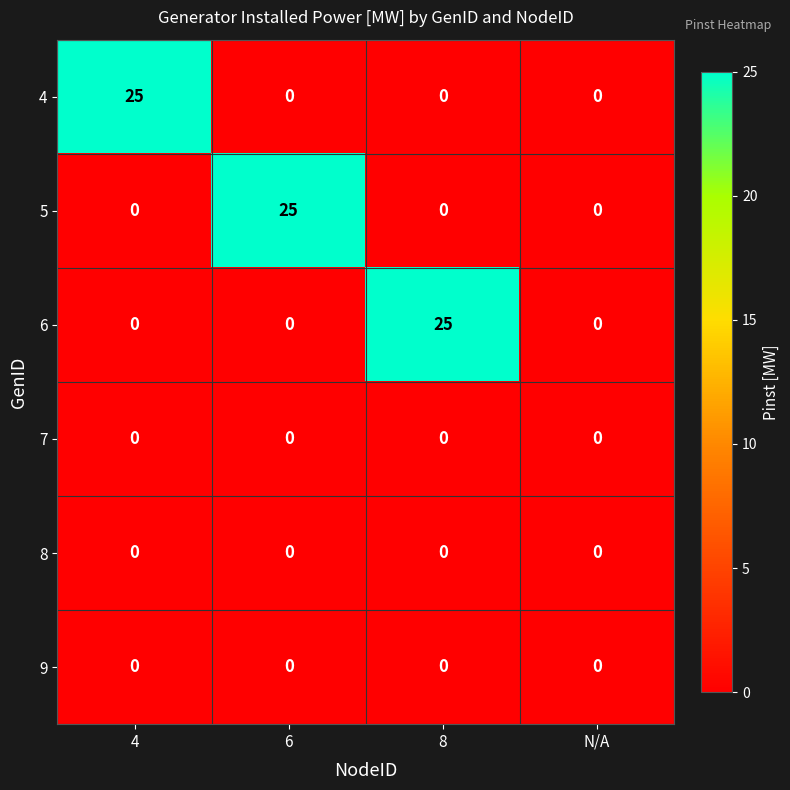

How many data points does each series have?

4